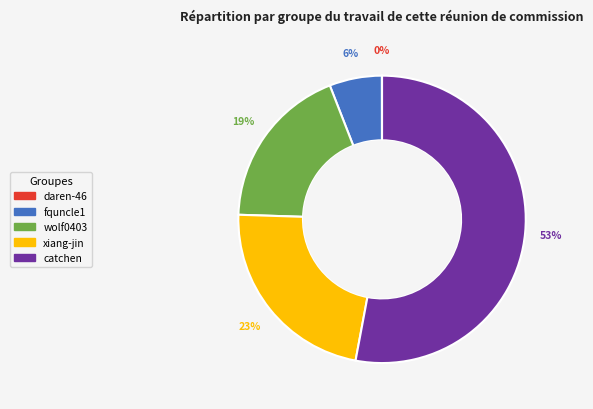

To the nearest percent, what portion does wolf0403 represent?

19%